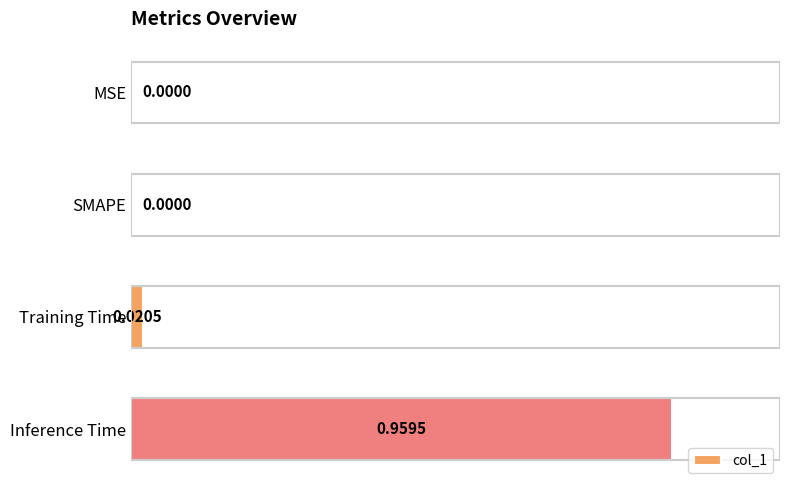

At which category does the chart reach its peak across all series?

Inference Time